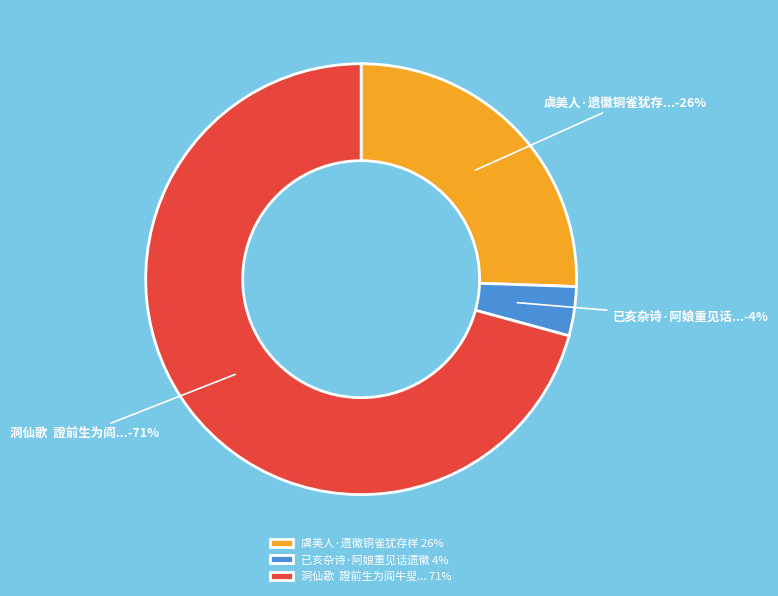

To the nearest percent, what is the average slice percentage?

33%